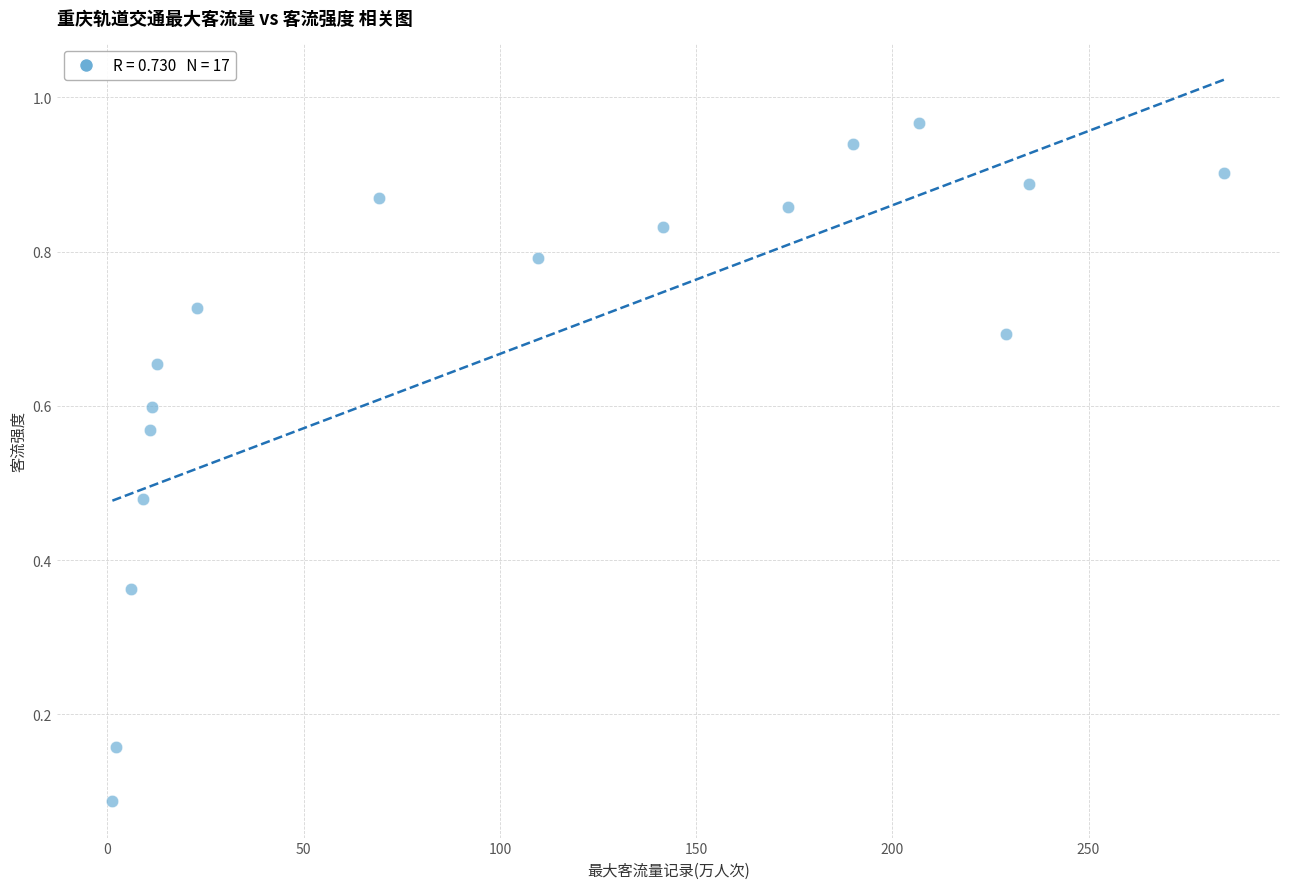

What is the range of X values (max minus min)?

283.4